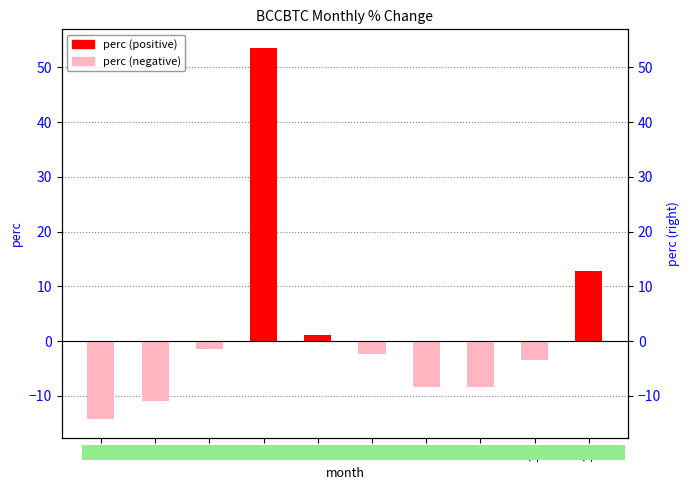

Where does the data first go above -2?

4